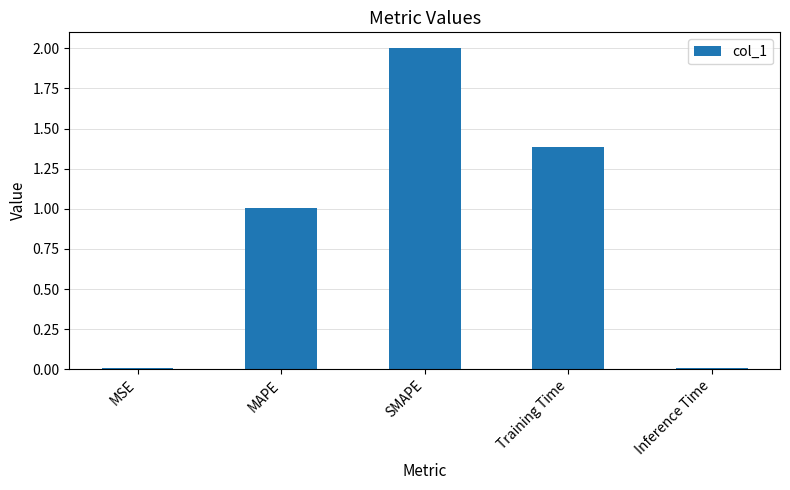

At which label is the value closest to 1?

MAPE